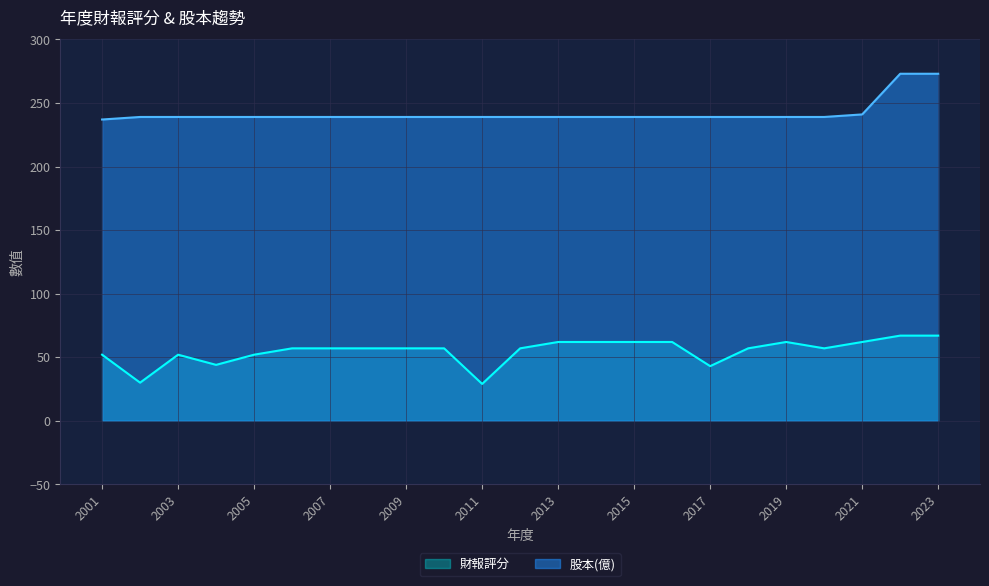

The value of 財報評分 at 2004 is 14. True or false?

False